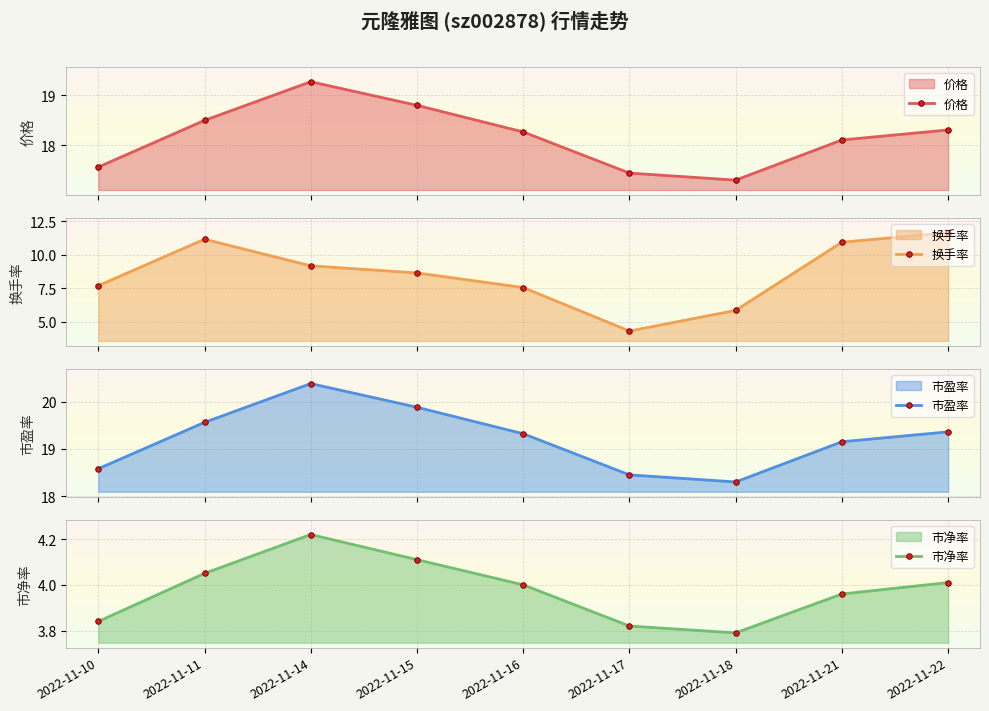

True or false: 市盈率 has more than 1 points higher than both neighbors.

False